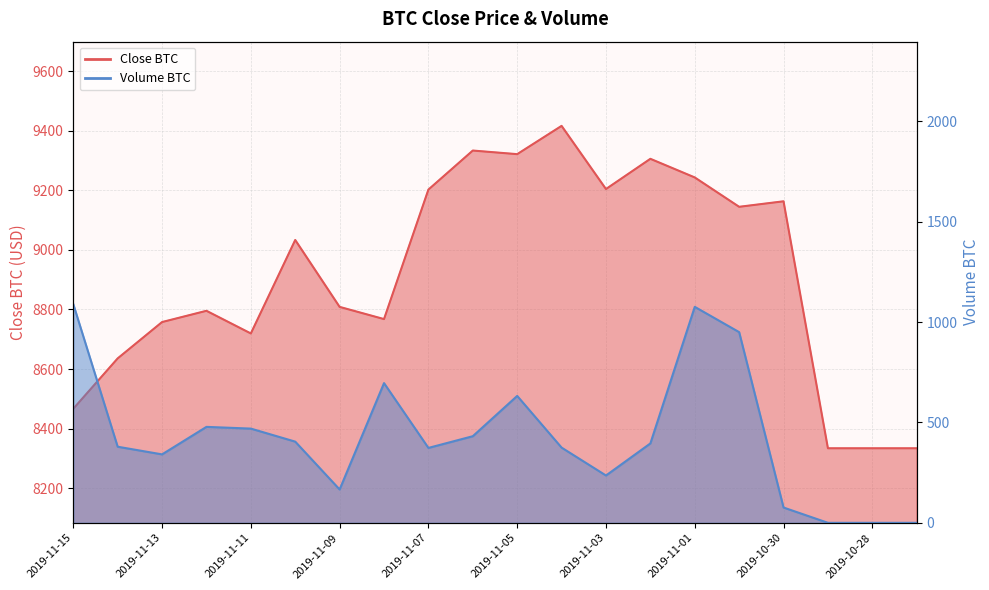

What is the spread (max minus min) of values at 2019-11-12?

8317.7